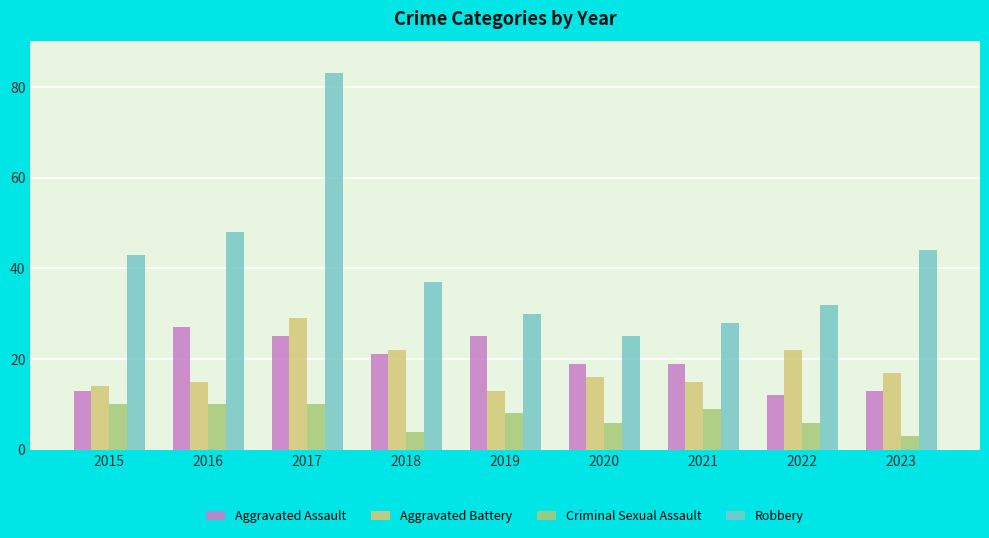

What is the difference between the Robbery values at 2015 and 2017?

40